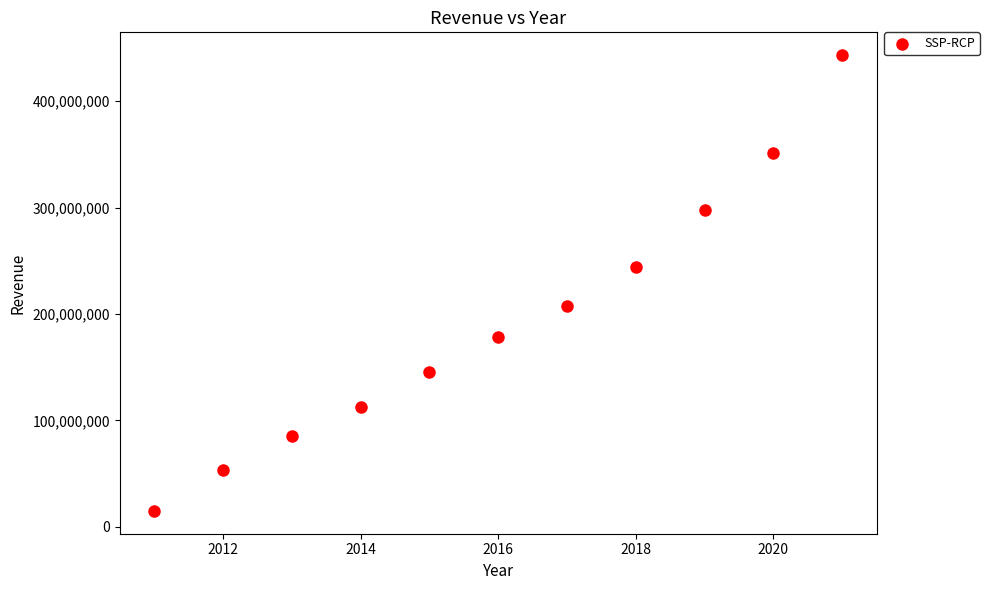

What Y value in the scatter plot is closest to 229074500?

244344000